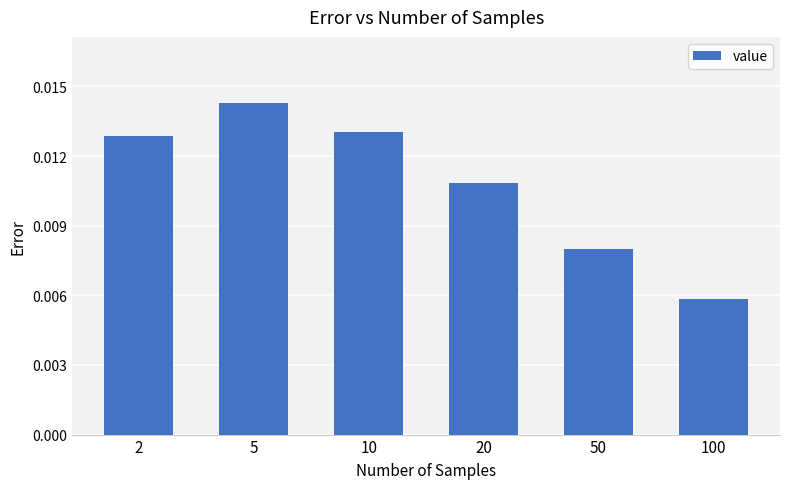

Which category has the lowest value across all series?

100